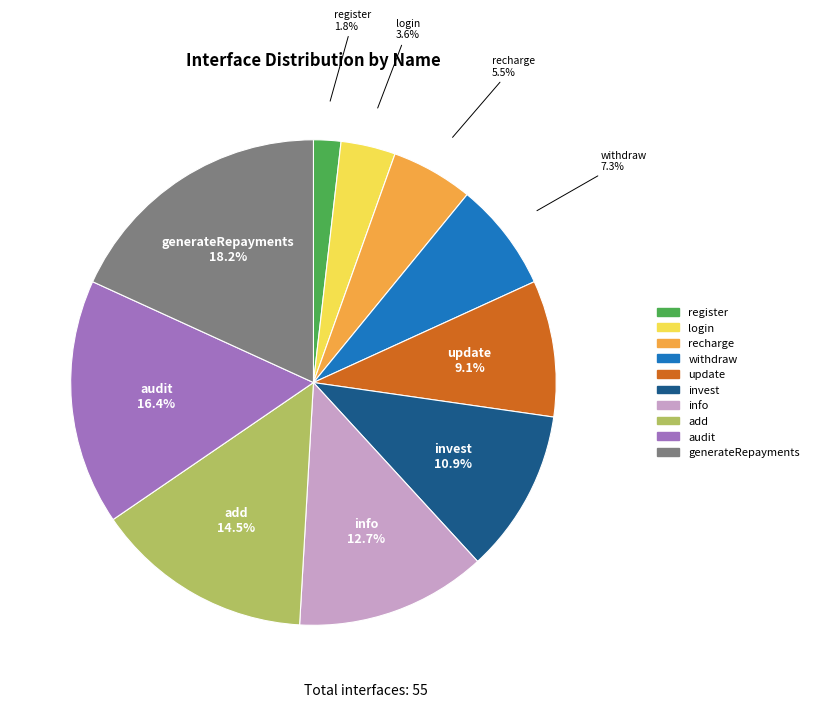

What percentage is the audit slice, to the nearest percent?

16%